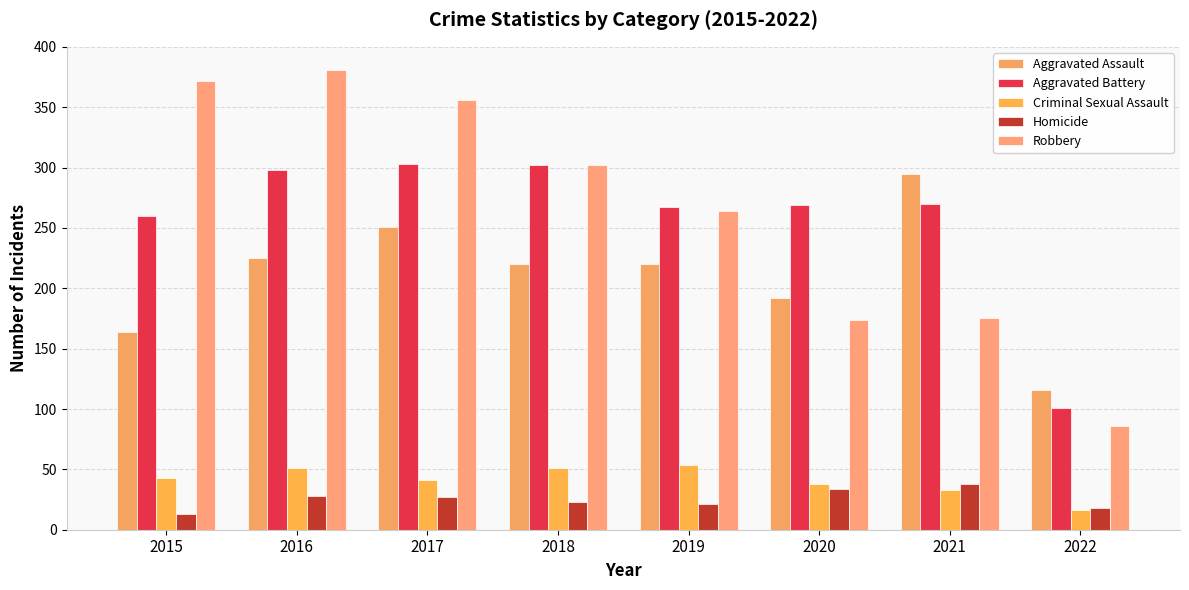

What is the lowest value of the Aggravated Battery series?

101